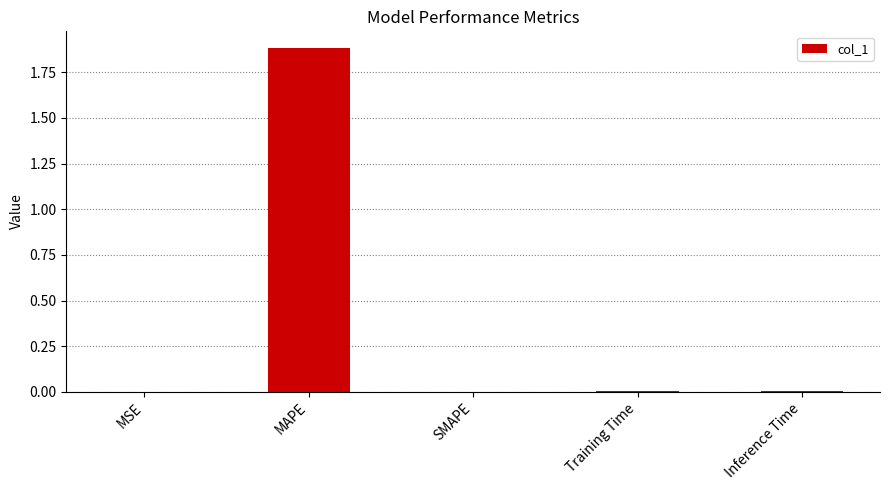

The chart shows a value of 1.9 at MAPE. True or false?

True